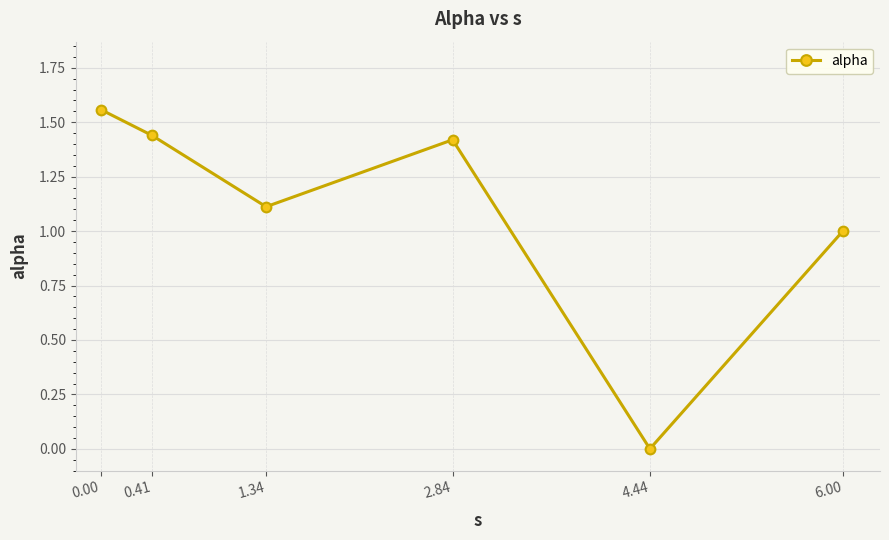

What is the difference between the values at 0.41 and 0.00?

0.1